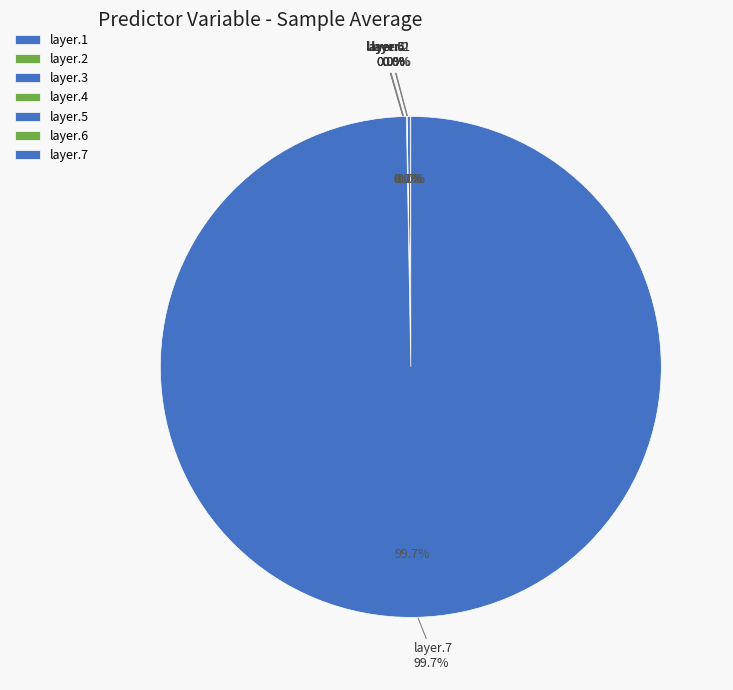

Which slice represents more than half of the pie?

layer.7